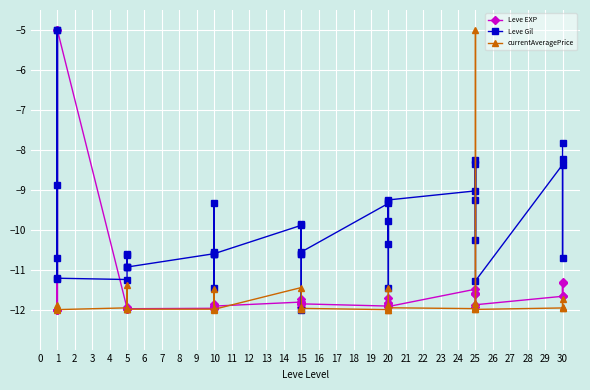

Reading left to right, list all the values displayed in this chart.

Leve EXP: -12.0	-12.0	-5.0	-12.0	-12.0	-5.0	-12.0	-11.9	-12.0	-12.0	-12.0	-12.0	-12.0	-11.9	-12.0	-11.9	-11.9	-11.9	-11.8	-11.9	-11.9	-11.7	-11.8	-11.9	-11.9	-11.8	-11.7	-11.8	-11.9	-11.9	-11.5	-11.6	-11.9	-11.6	-11.6	-11.9	-11.7	-11.3	-11.7	-11.3
Leve Gil: -8.9	-5.0	-11.2	-10.7	-5.0	-11.2	-11.2	-10.6	-10.9	-10.9	-10.6	-10.9	-10.6	-10.6	-9.3	-10.6	-11.5	-10.6	-9.9	-12.0	-10.6	-9.8	-10.6	-10.6	-9.3	-10.4	-9.8	-9.3	-11.5	-9.3	-9.0	-8.3	-10.3	-9.3	-8.3	-11.3	-8.4	-8.2	-10.7	-7.8
currentAveragePrice: -12.0	-12.0	-11.9	-12.0	-12.0	-12.0	-12.0	-11.4	-12.0	-12.0	-12.0	-12.0	-12.0	-12.0	-12.0	-12.0	-11.5	-12.0	-11.4	-12.0	-12.0	-11.9	-12.0	-12.0	-12.0	-11.9	-12.0	-11.9	-11.4	-12.0	-12.0	-11.8	-12.0	-5.0	-11.9	-12.0	-12.0	-11.7	-11.9	-12.0